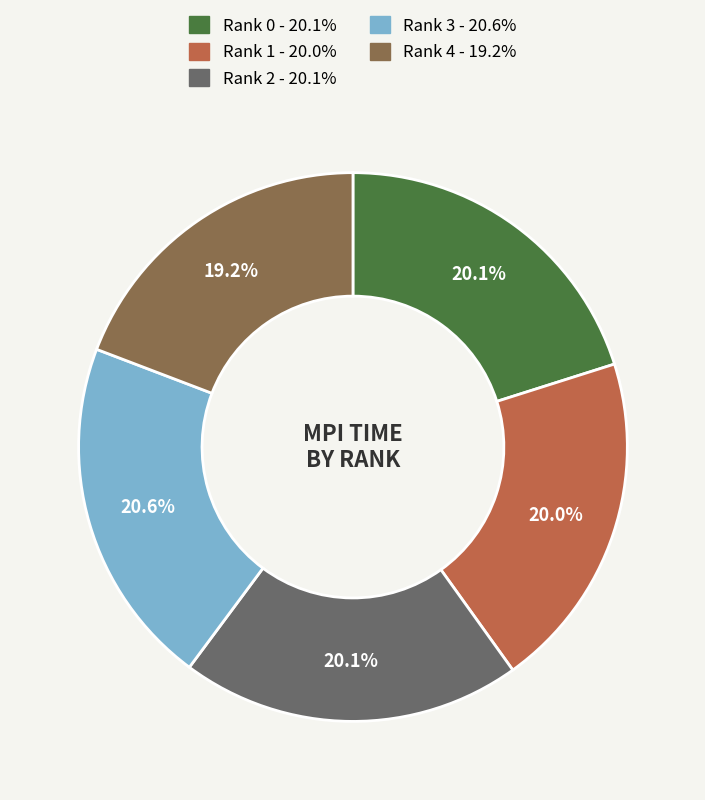

To the nearest percent, what percentage of the pie is Rank 3?

21%